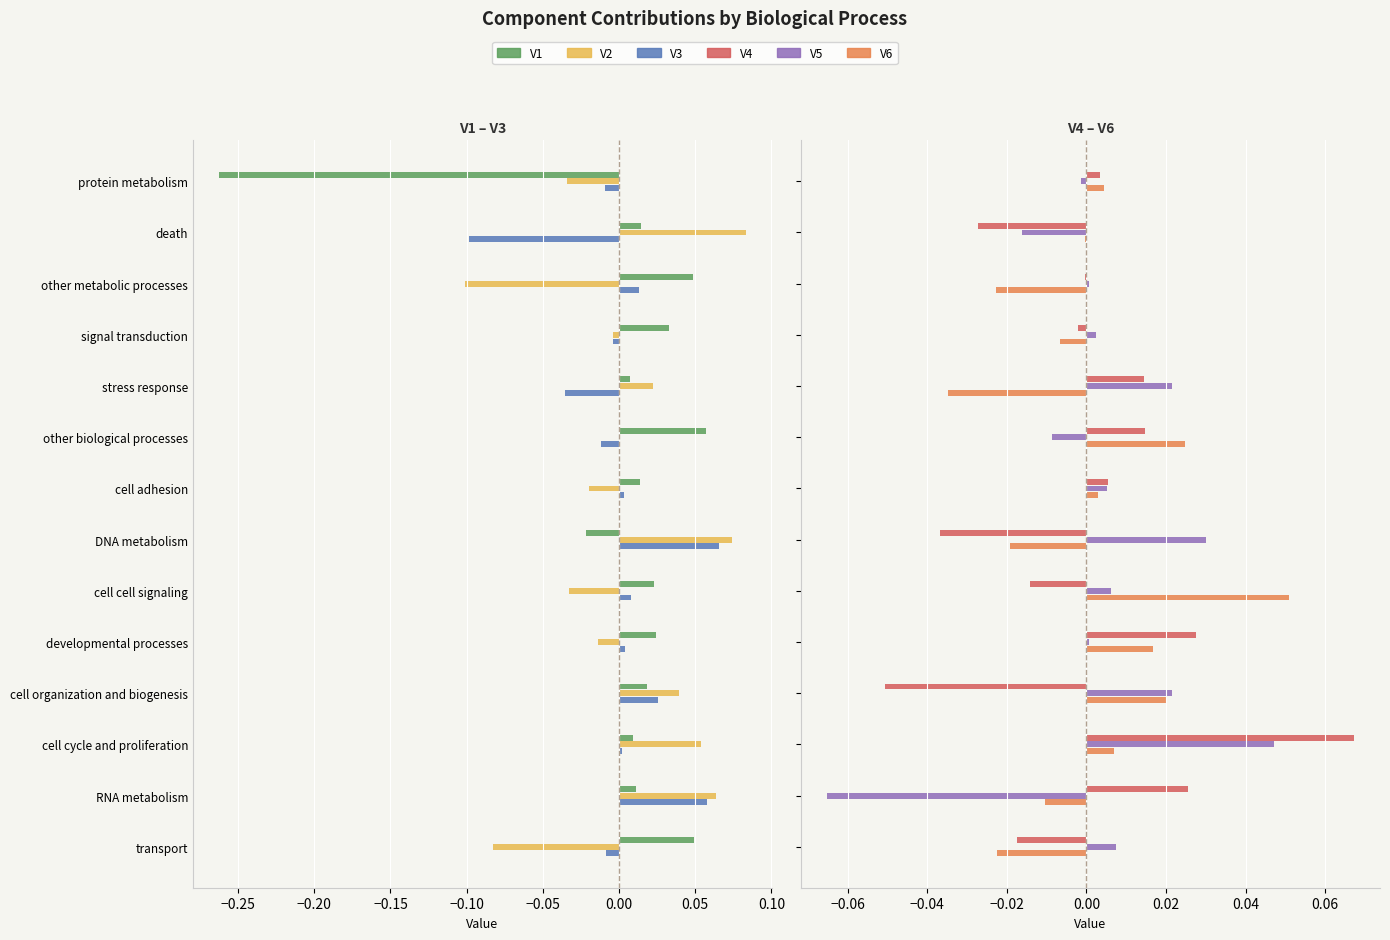

True or false: V5 has a value of -0.0 at other biological processes.

False